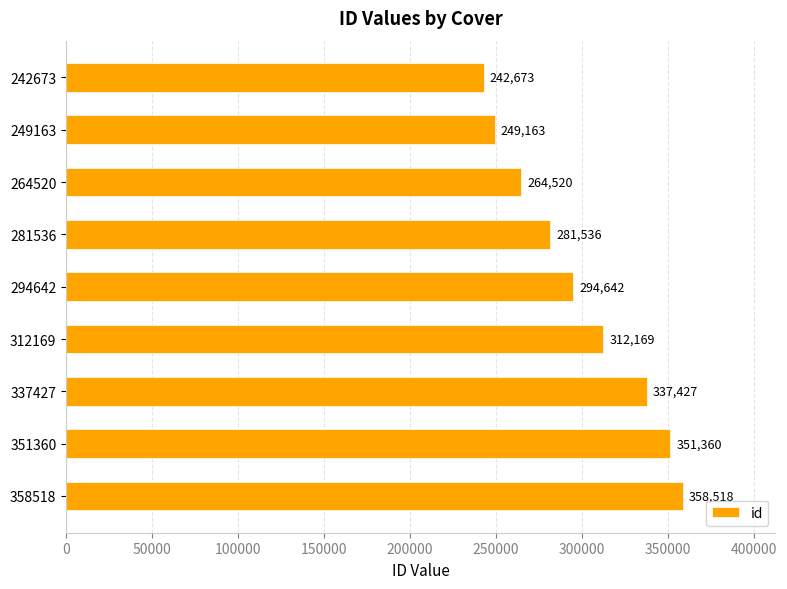

The chart shows a value of 384480 at 242673. True or false?

False